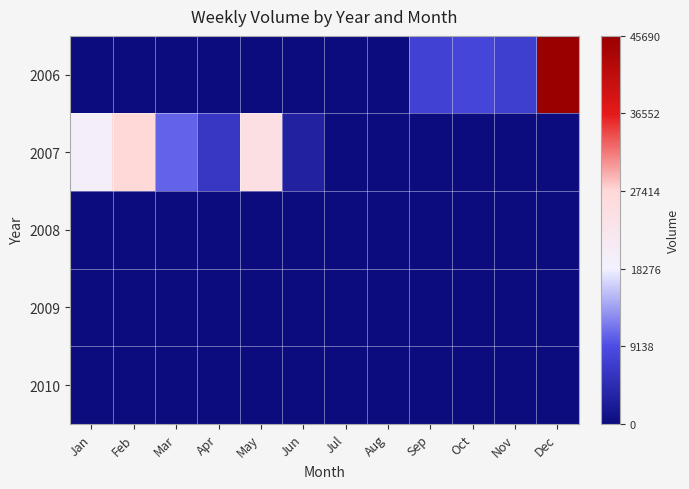

Rank the series by their maximum value, from lowest to highest.

2008, 2009, 2010, 2007, 2006